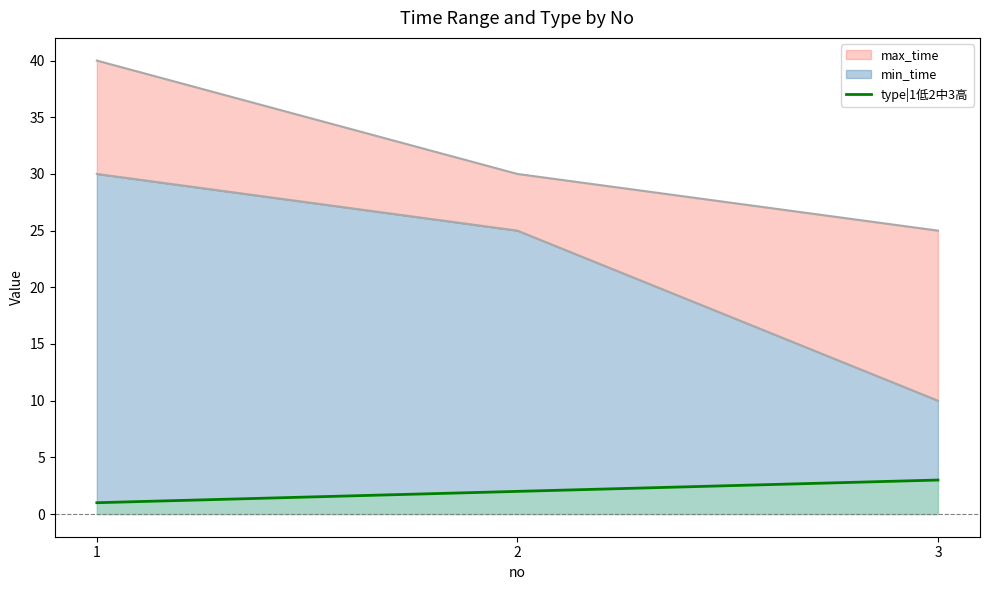

What is the approximate value at 1?

1